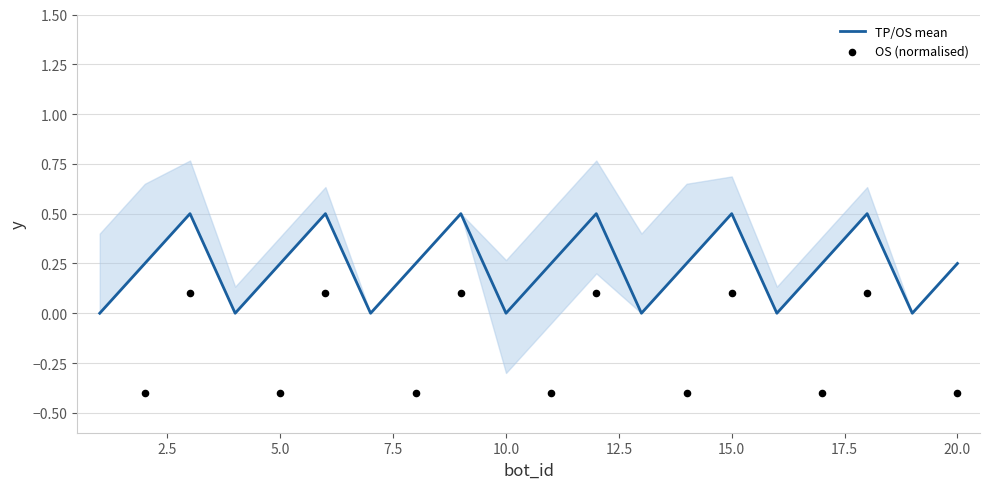

At how many categories does at least one series exceed 0?

13